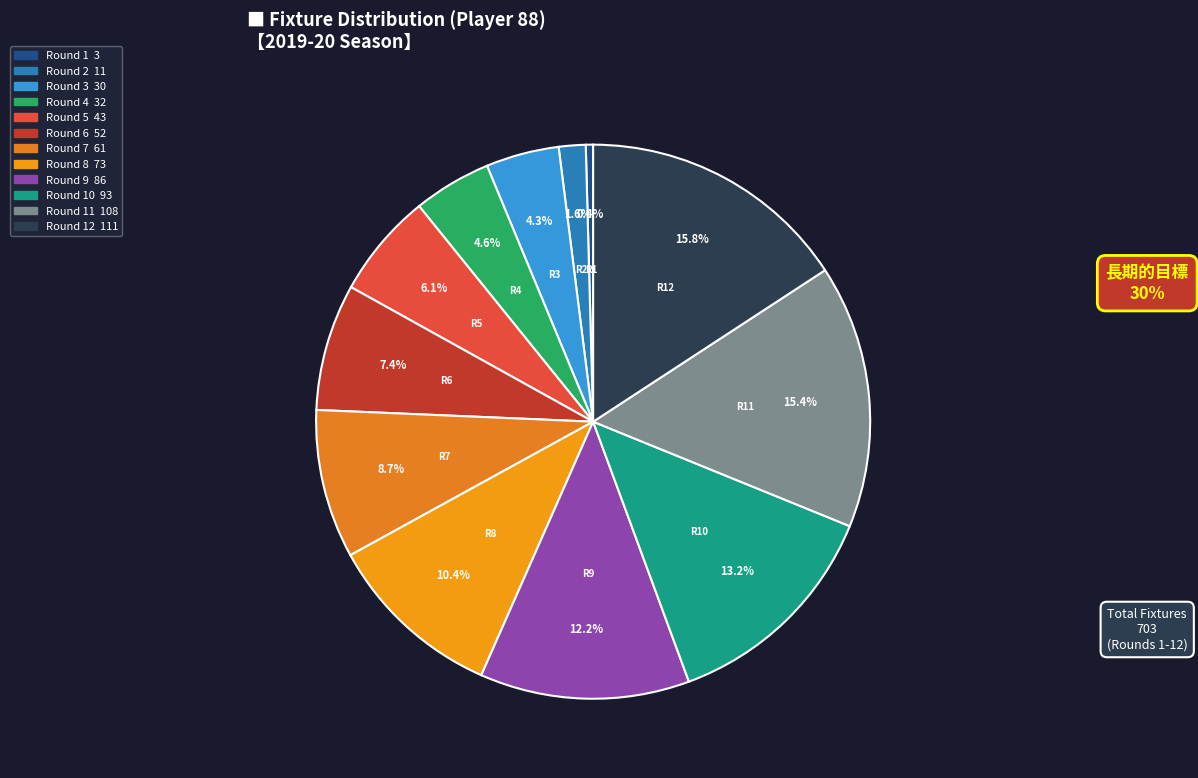

How many slices are in this pie chart?

12